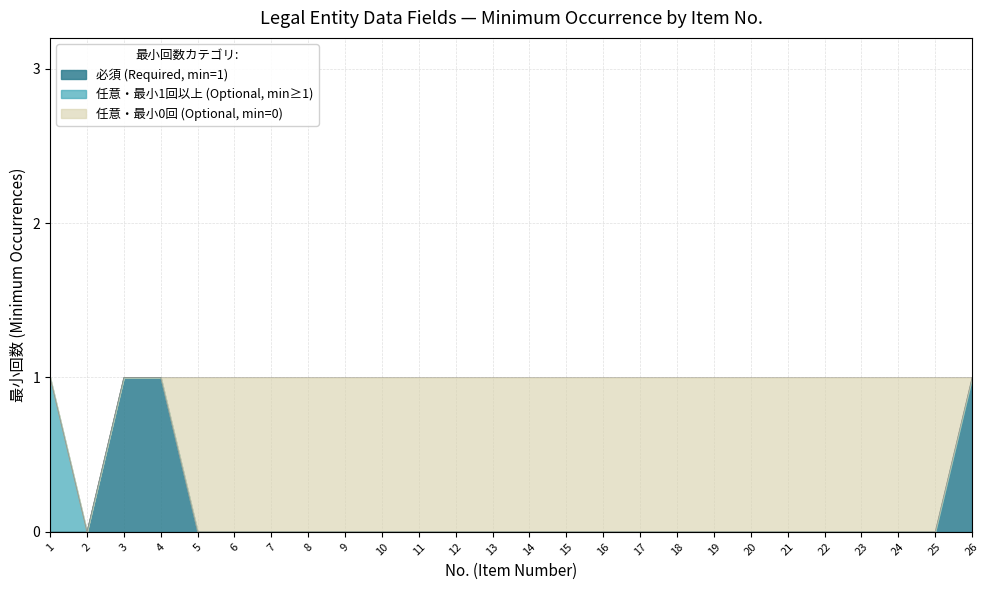

Does the chart display data point markers on the line(s)?

No